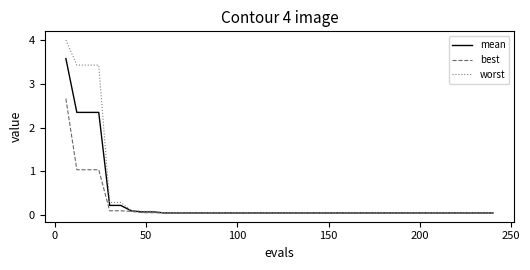

What is the highest value of the mean series?

3.6